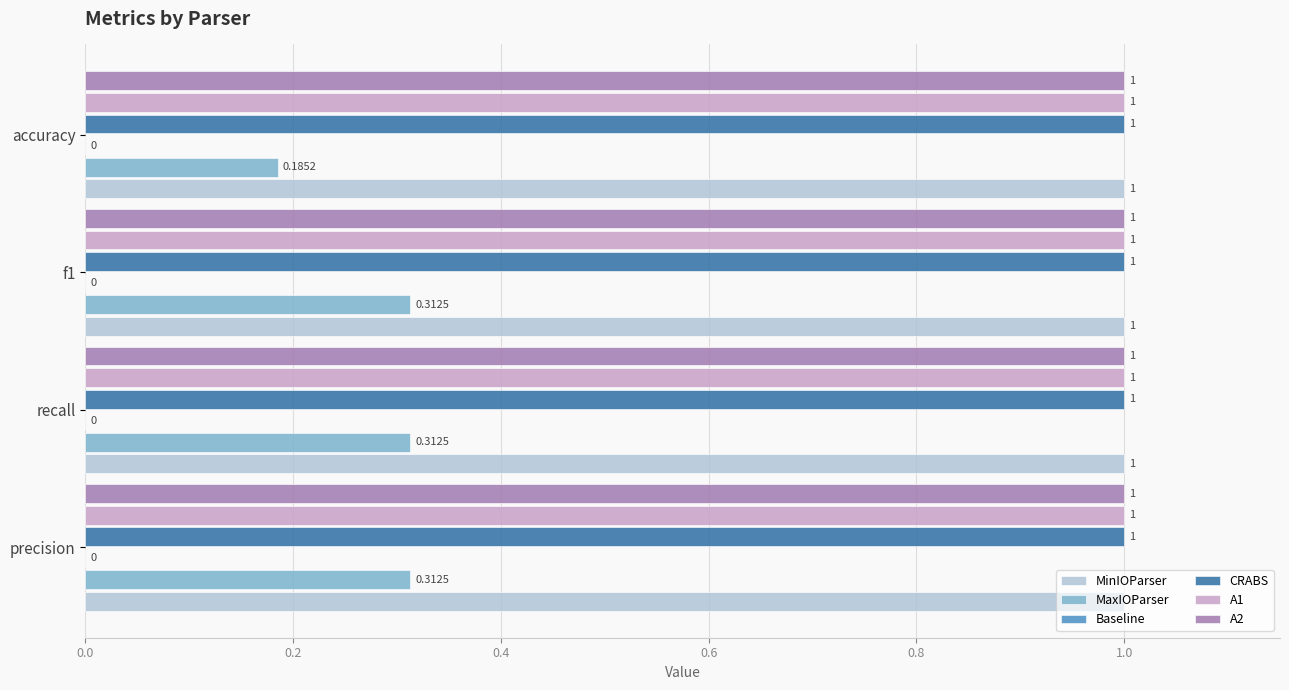

At how many categories does at least one series exceed 0?

4